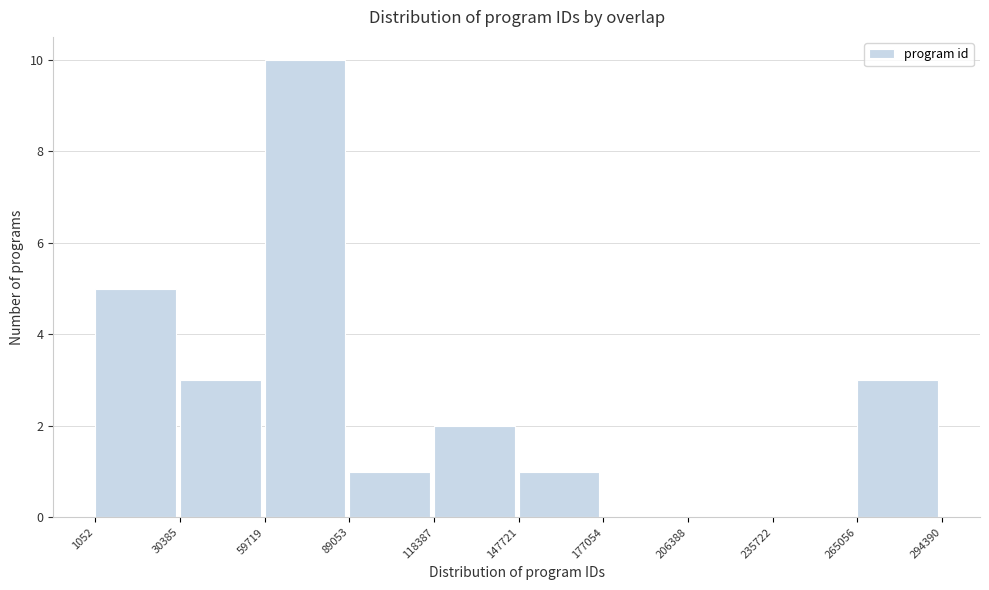

Over which range of the x-axis is the bar tallest?

59719 to 89053